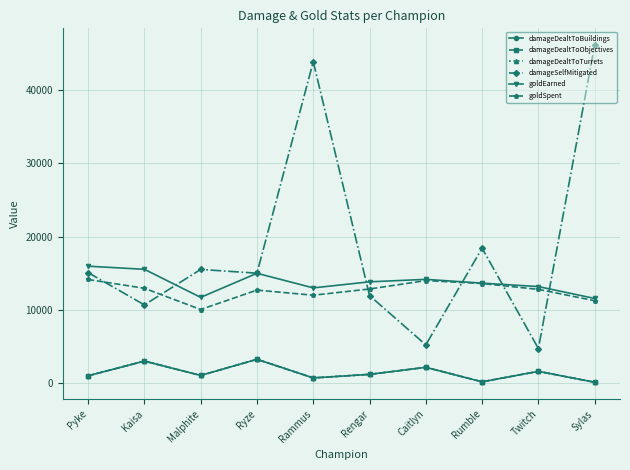

At which category is the sum across all series the highest?

Rammus